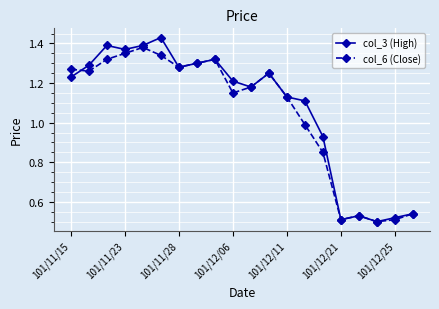

Rank the series by their maximum value, from highest to lowest.

col_3 (High), col_6 (Close)